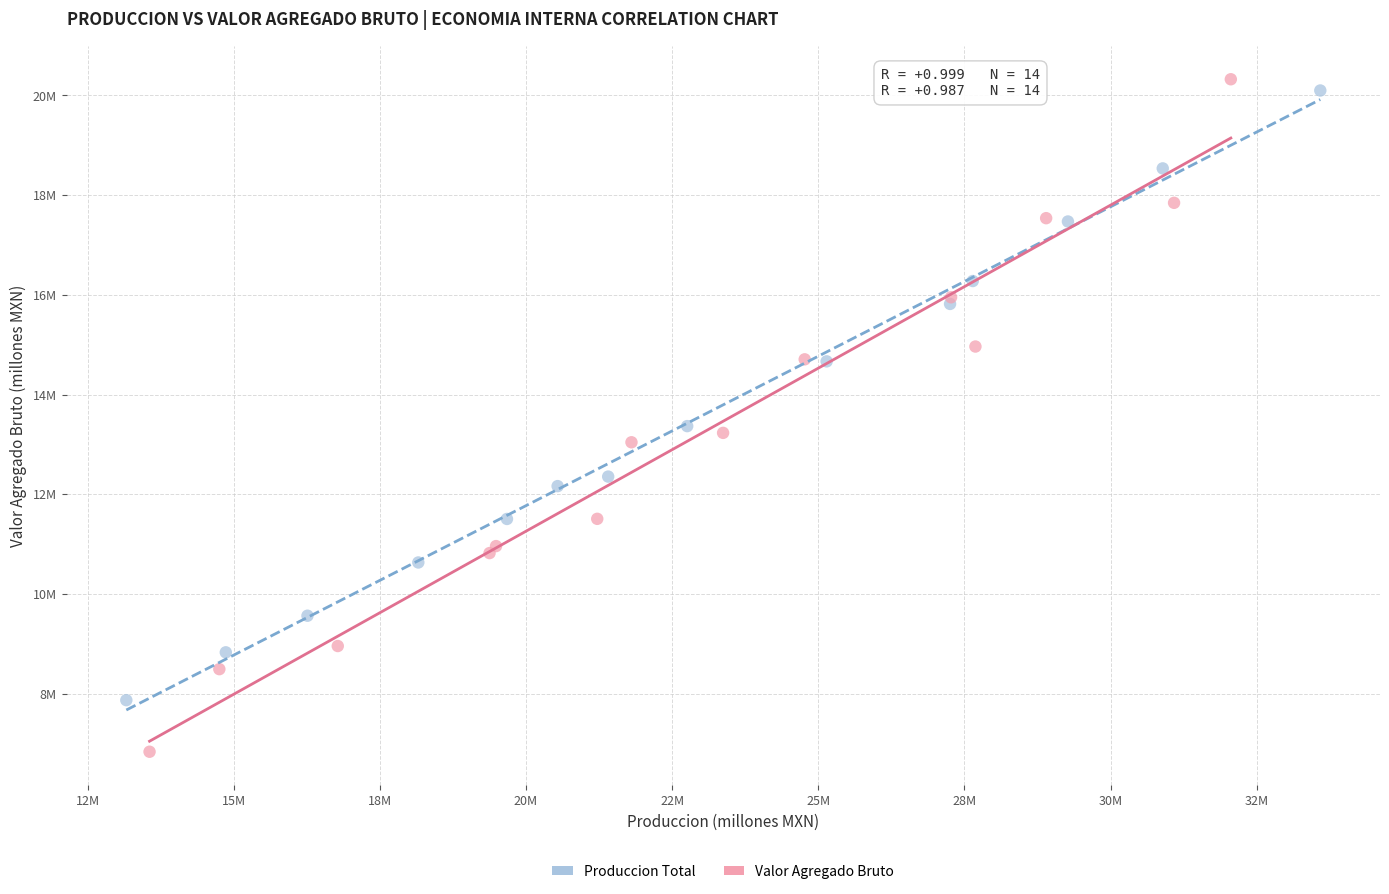

What are all the series names shown in the legend?

Produccion Total, Valor Agregado Bruto